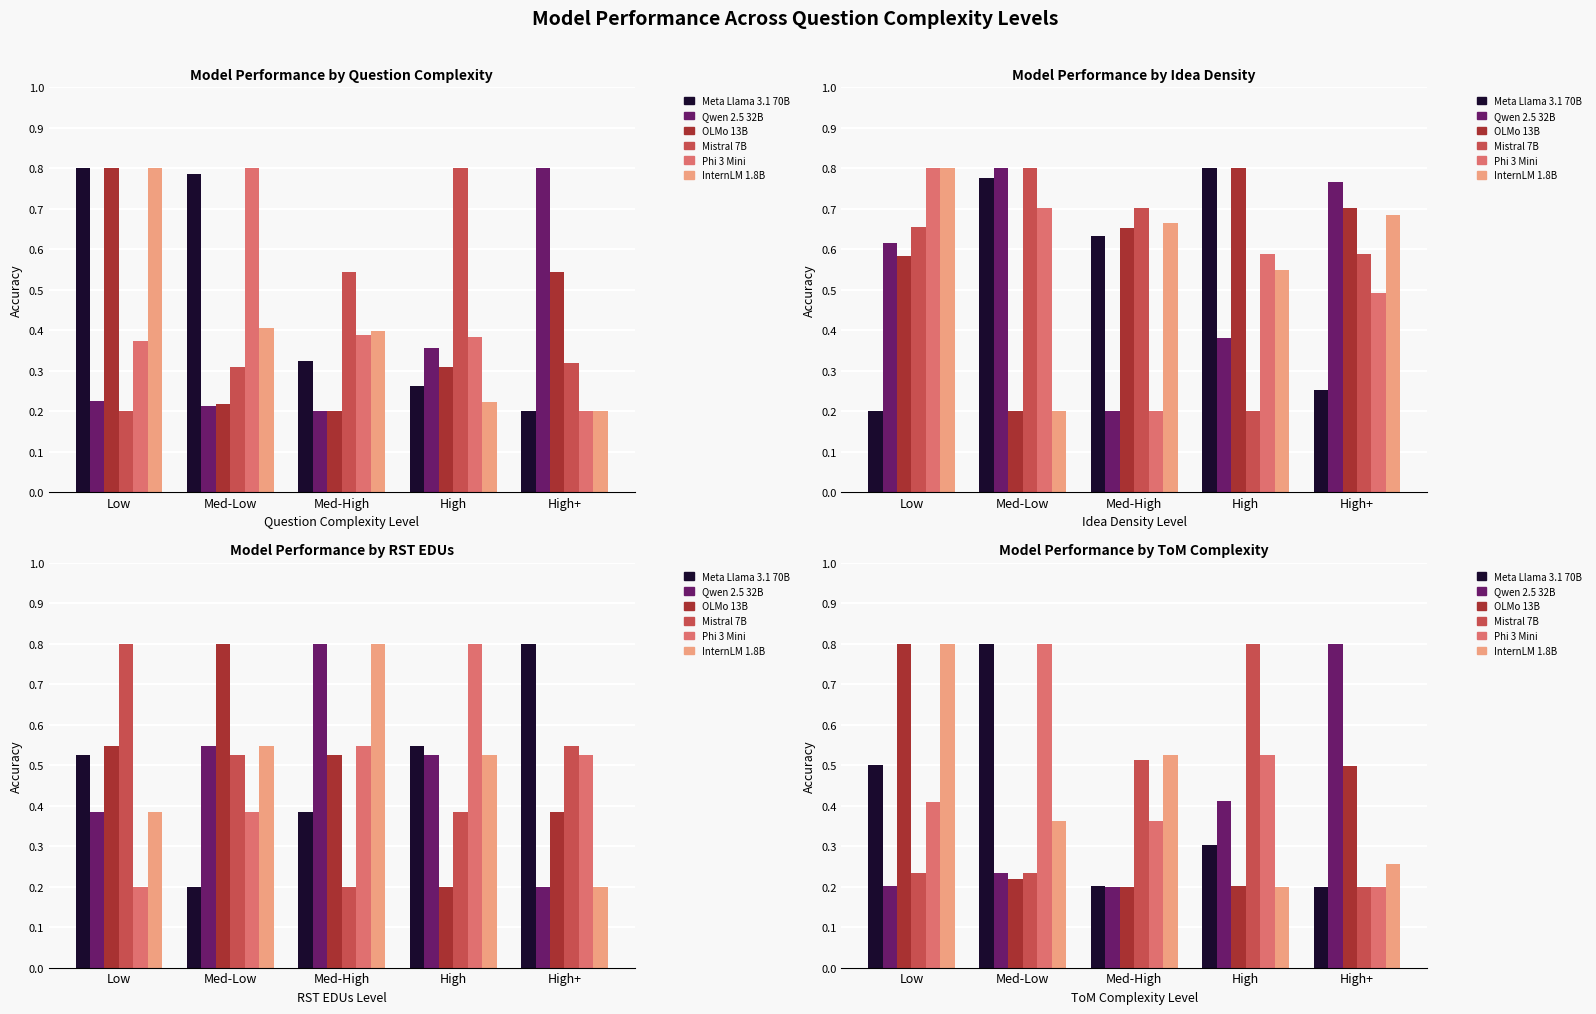

At which category is the sum across all series the highest?

Low